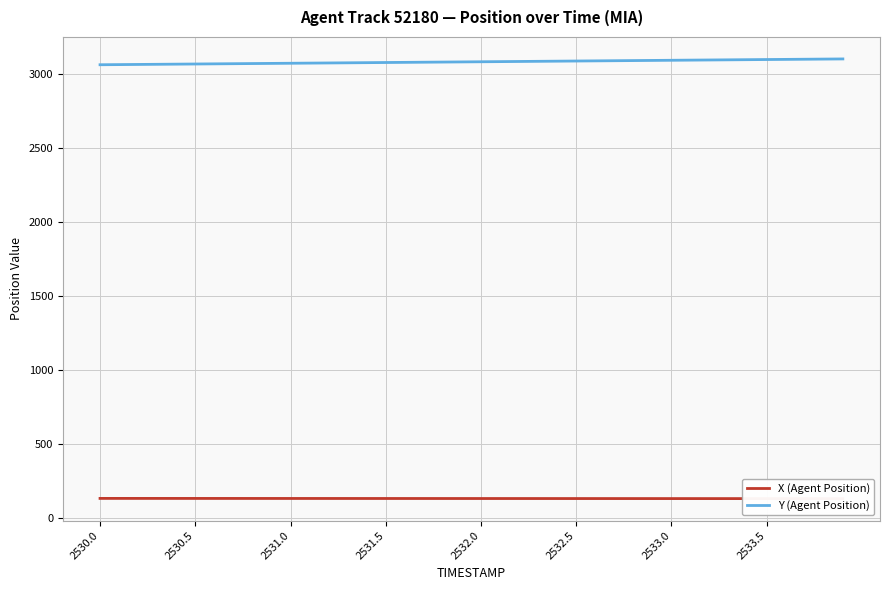

True or false: Y (Agent Position) has a value of 3062.6 at 2530.0.

True